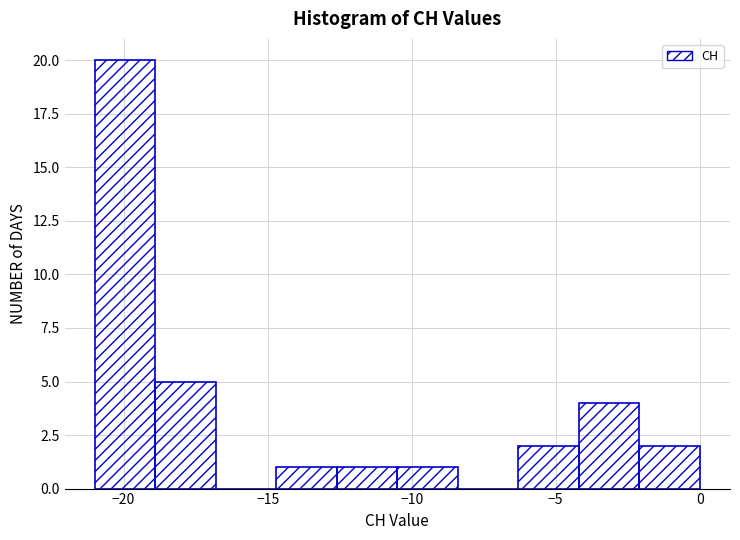

Reading left to right, transcribe this chart: for each bar, give the range it covers on the x-axis and its height. Neither the bar edges nor the heights are printed on the chart, so give them approximately, as read against the axes.

-21.0 to -18.9: 20
-18.9 to -16.8: 5
-16.8 to -14.7: 0
-14.7 to -12.6: 1
-12.6 to -10.5: 1
-10.5 to -8.4: 1
-8.4 to -6.3: 0
-6.3 to -4.2: 2
-4.2 to -2.1: 4
-2.1 to 0.0: 2